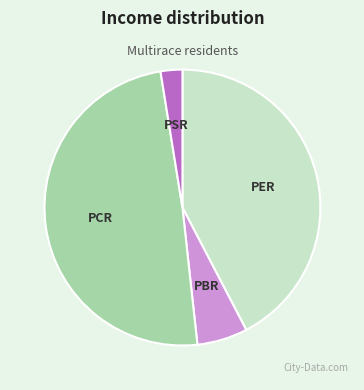

What is the ratio of the value at PCR to the value at PER?

1.2